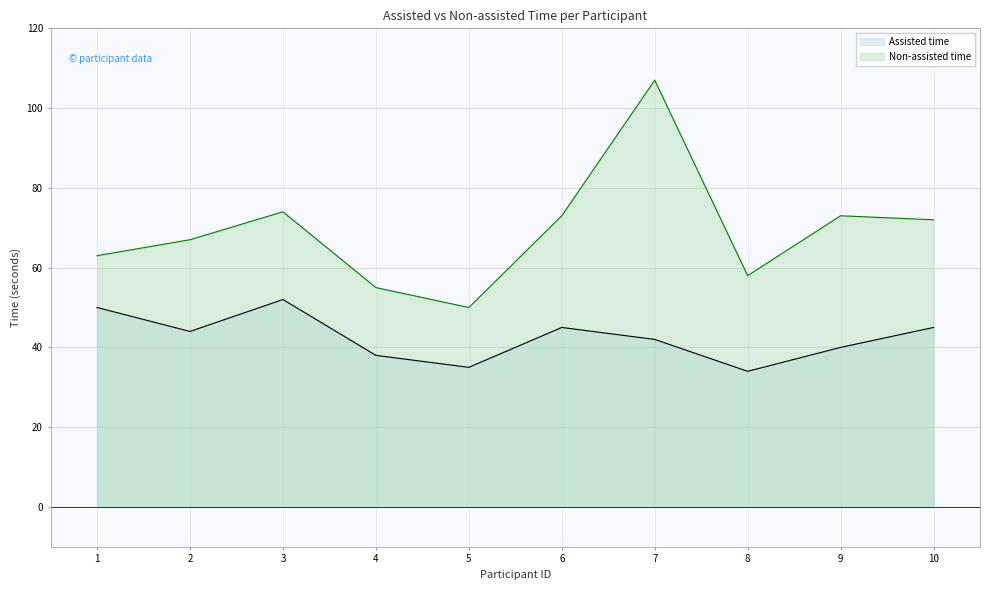

Between 10 and 3, which is larger?

3